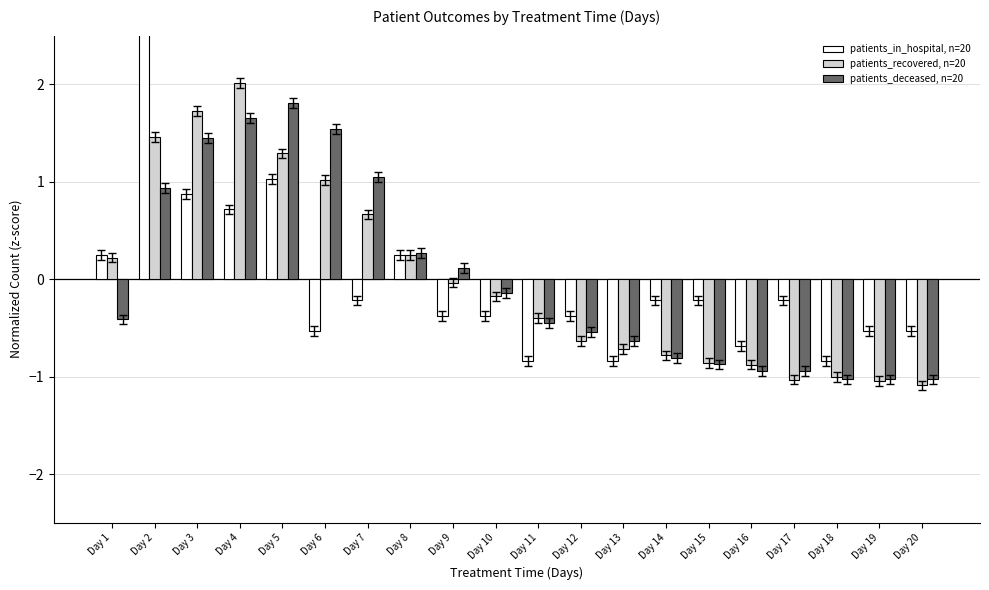

What are all the series names shown in the legend?

patients_in_hospital, n=20, patients_recovered, n=20, patients_deceased, n=20